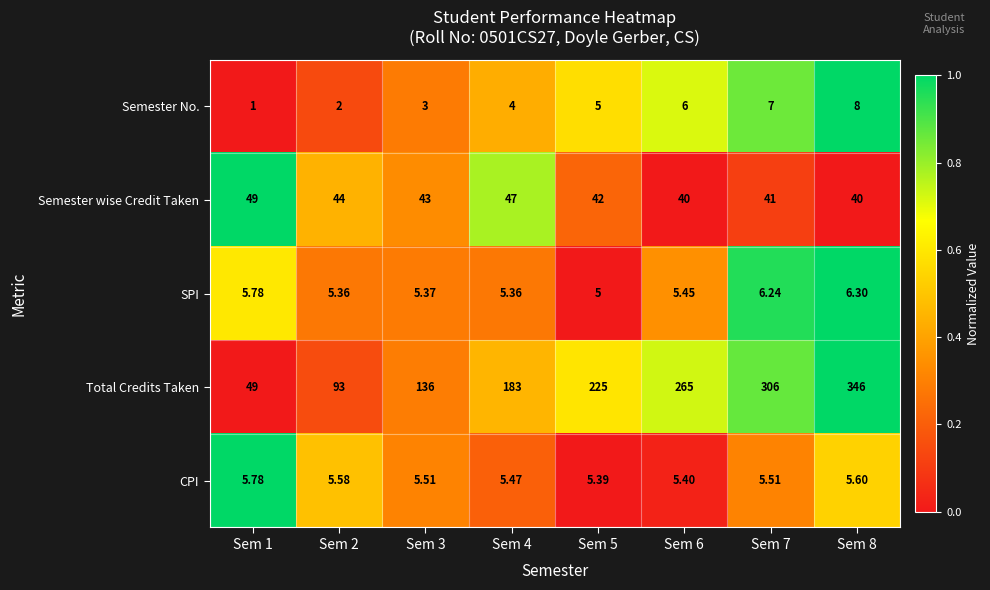

Which series has the largest range (max minus min)?

Total Credits Taken